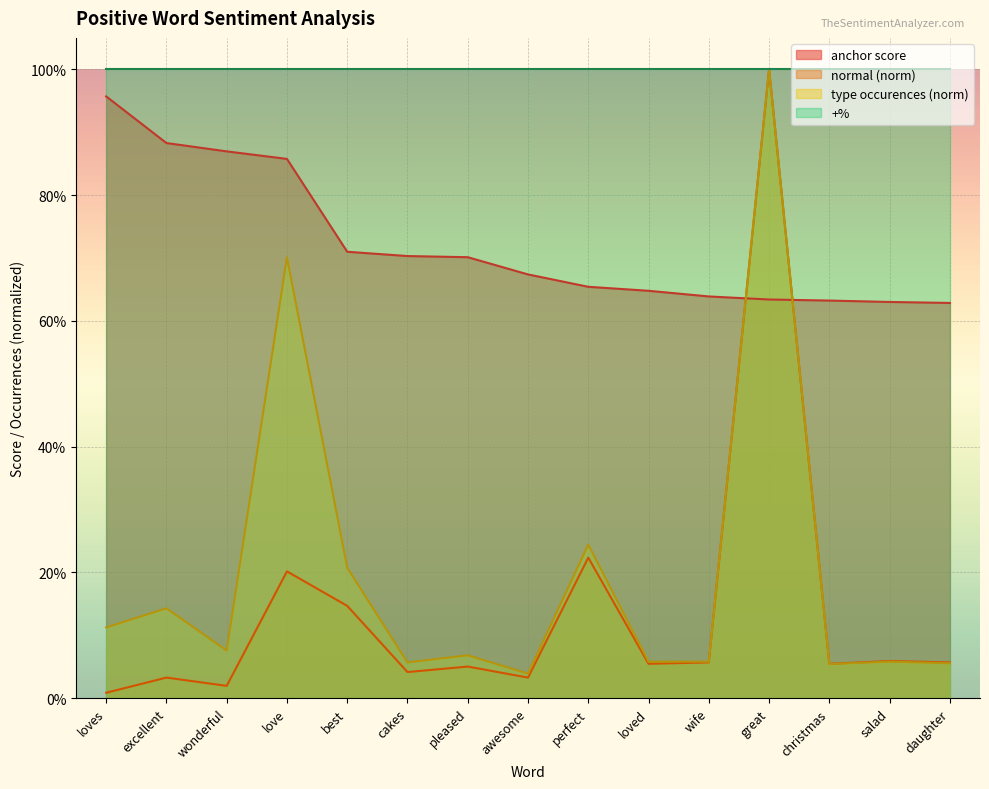

Which category has the highest value in the type occurences series?

great